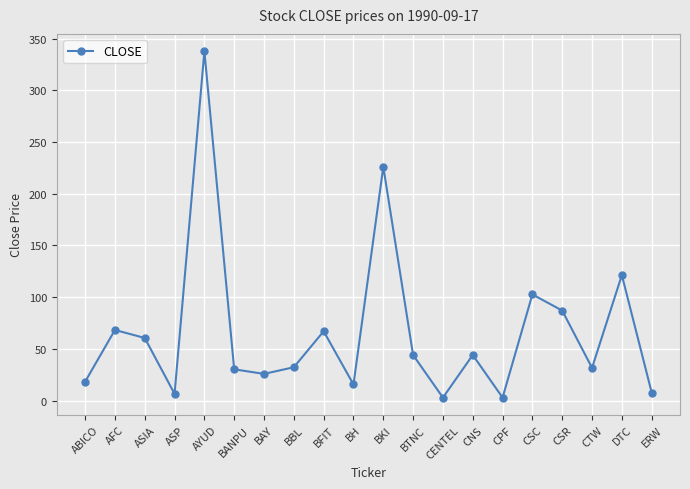

True or false: the data has more than 0 interior local peaks.

True